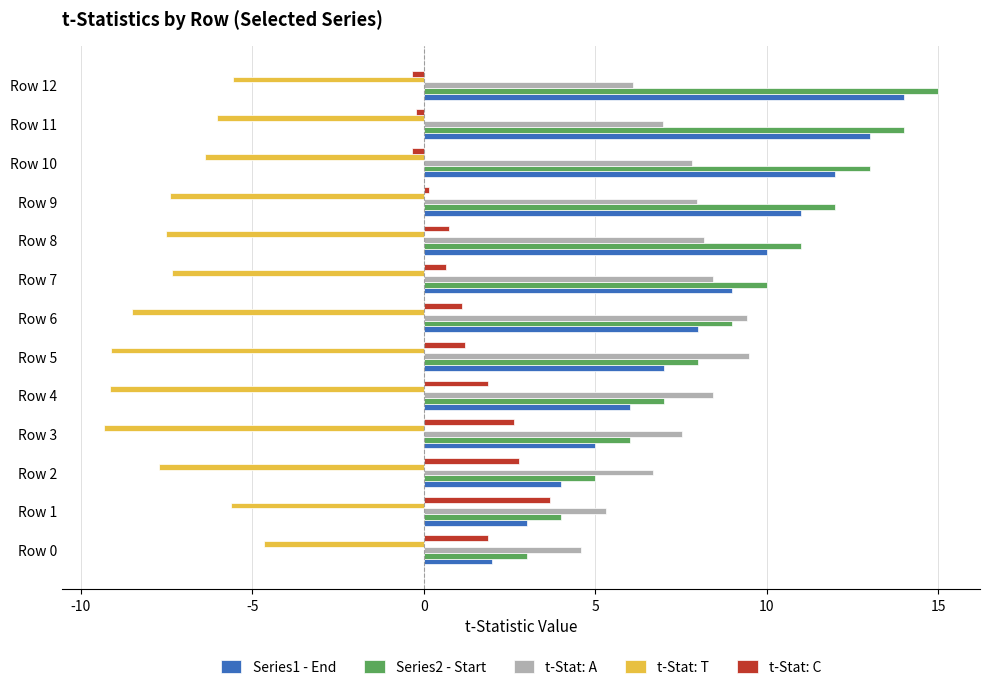

Which label corresponds to the largest value in the chart?

Row 12